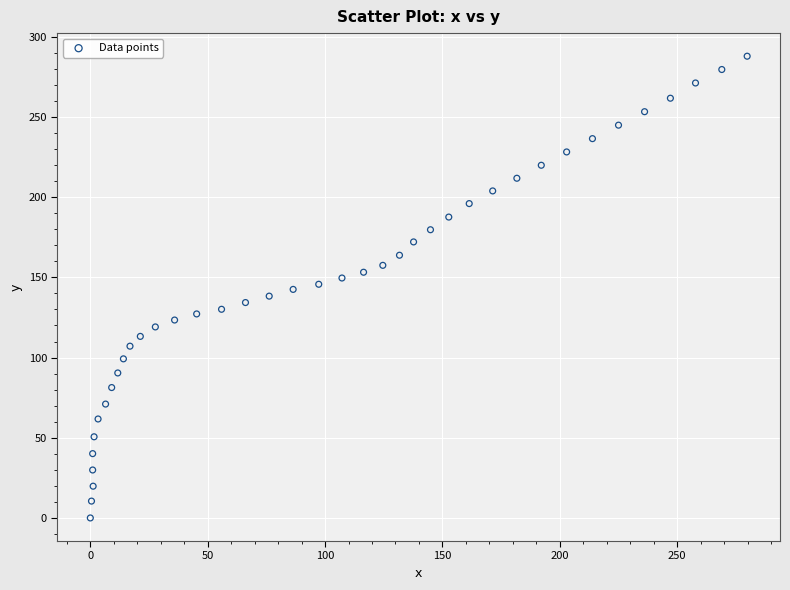

What is the range of Y values (max minus min)?

287.9